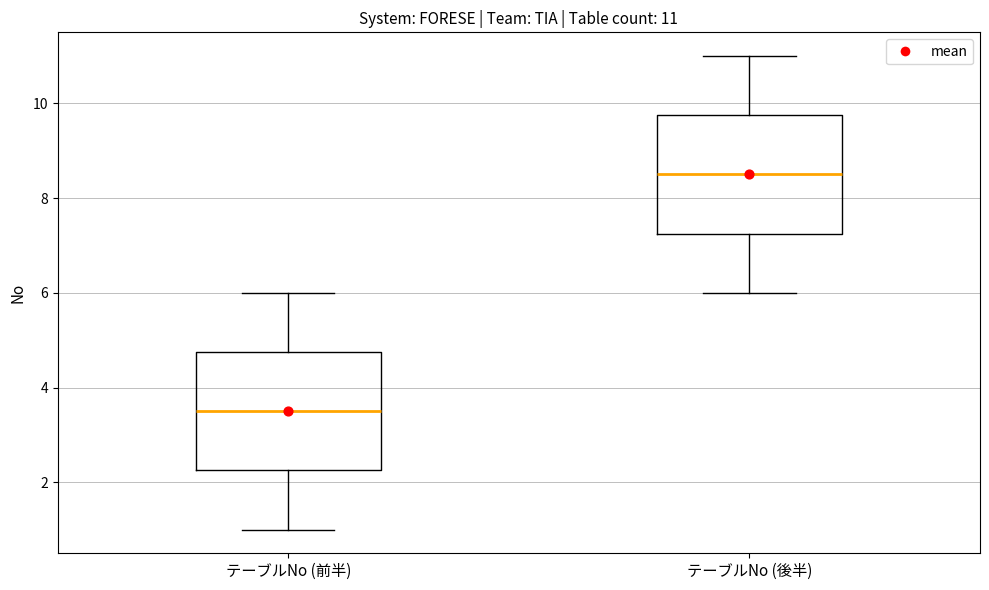

Which box has the highest median line?

テーブルNo (後半)